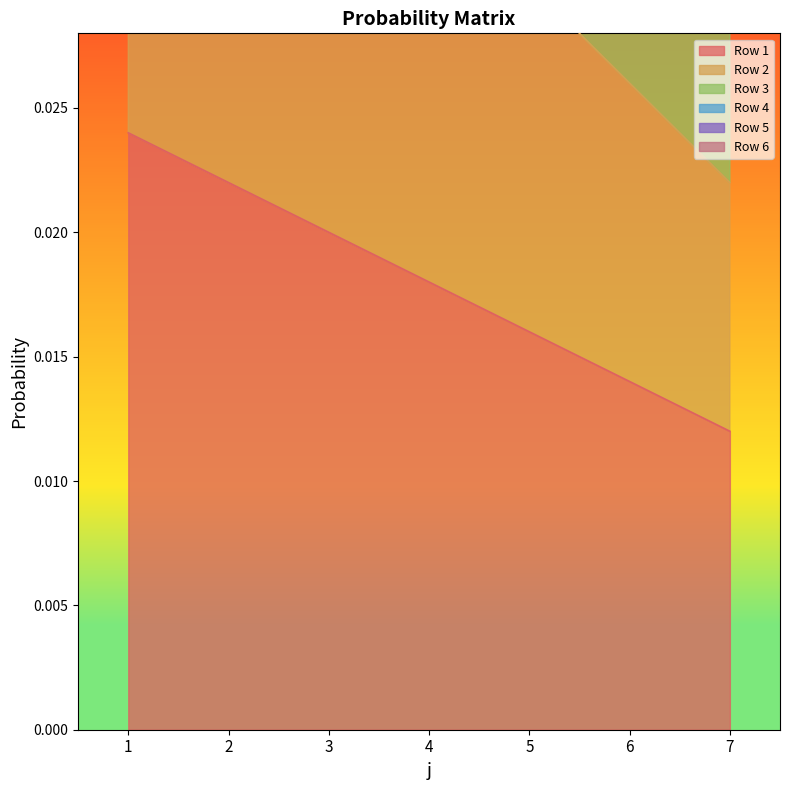

Reading left to right, what are all the values shown in this chart?

Row 1: 0.0	0.0	0.0	0.0	0.0	0.0	0.0
Row 2: 0.0	0.0	0.0	0.0	0.0	0.0	0.0
Row 3: 0.1	0.1	0.1	0.1	0.1	0.1	0.0
Row 4: 0.1	0.1	0.1	0.0	0.0	0.0	0.0
Row 5: 0.1	0.1	0.1	0.1	0.1	0.0	0.0
Row 6: 0.1	0.1	0.1	0.1	0.1	0.1	0.0